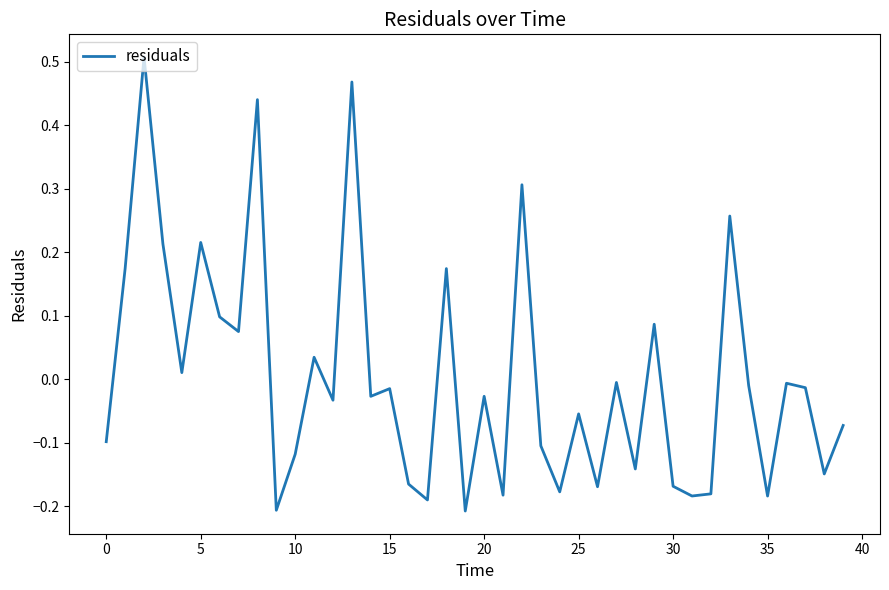

What is the difference between the maximum and minimum values?

0.7